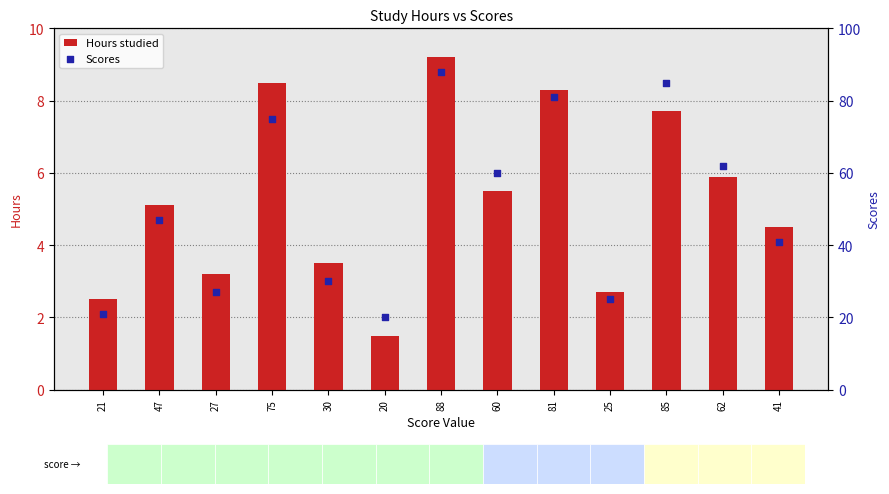

Which series has the widest spread of Y values?

Scores